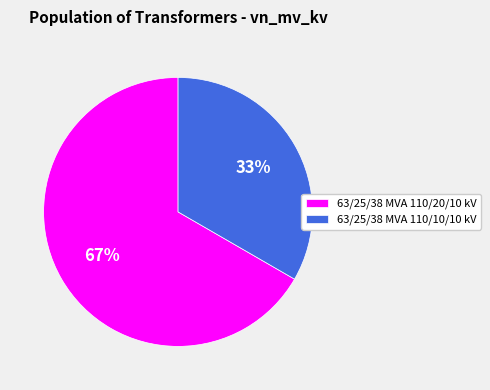

To the nearest percent, what is the combined percentage of 63/25/38 MVA 110/20/10 kV and 63/25/38 MVA 110/10/10 kV?

100%